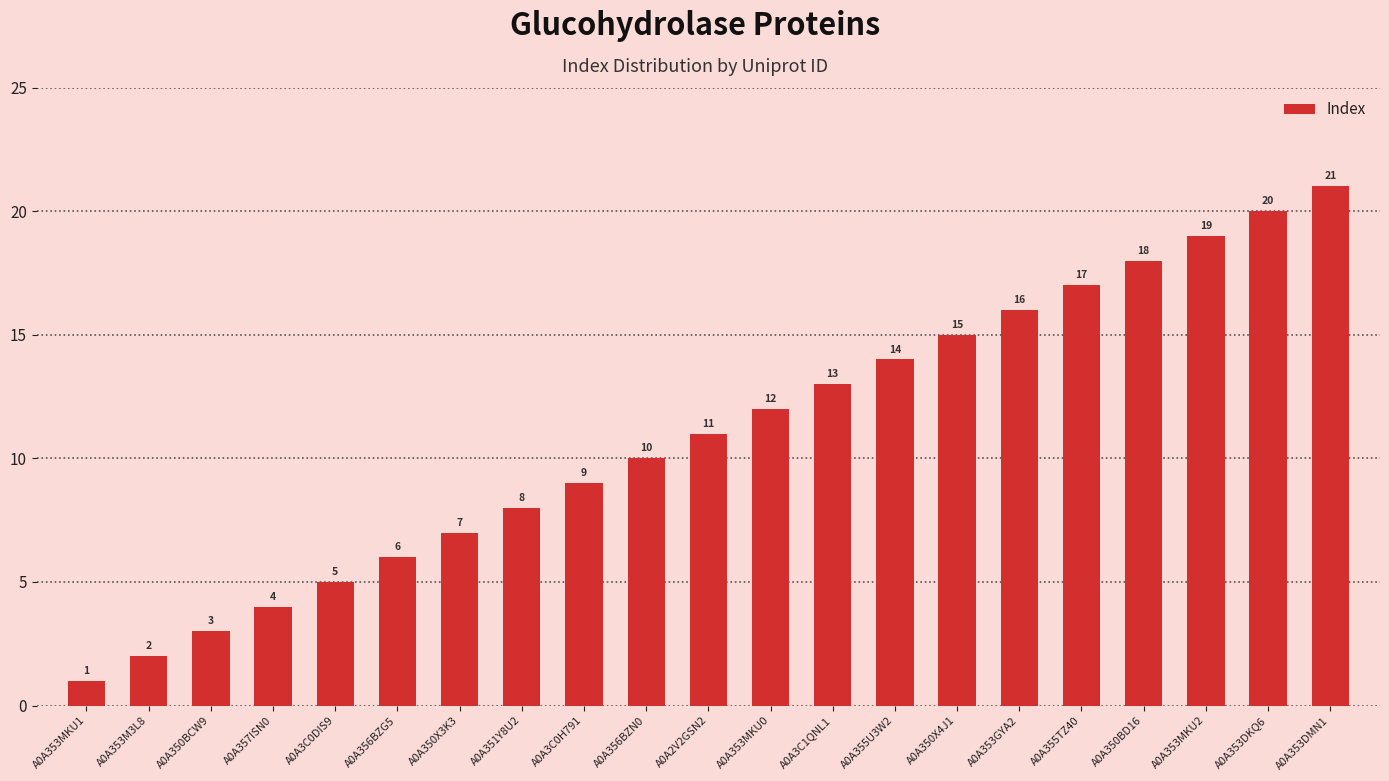

What is the sum of the values at A0A3C0DIS9 and A0A353MKU2?

24